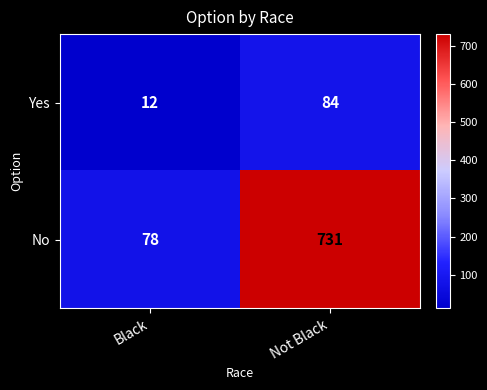

What is the sum of the Yes values at Not Black and Black?

96